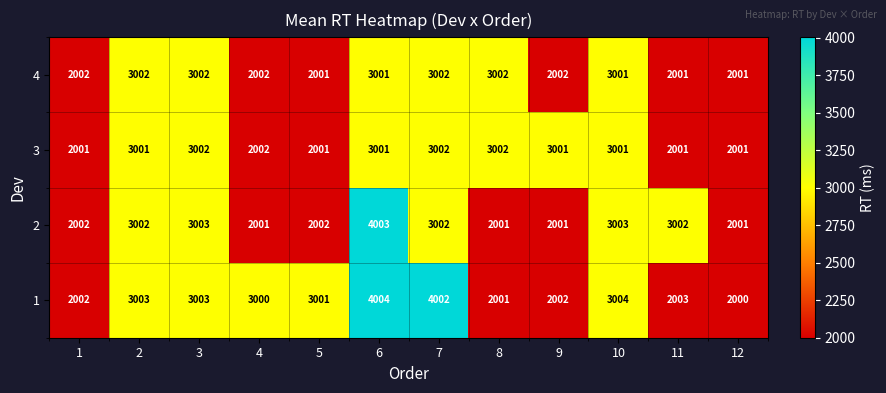

True or false: 3 has a value of 4183 at 8.

False